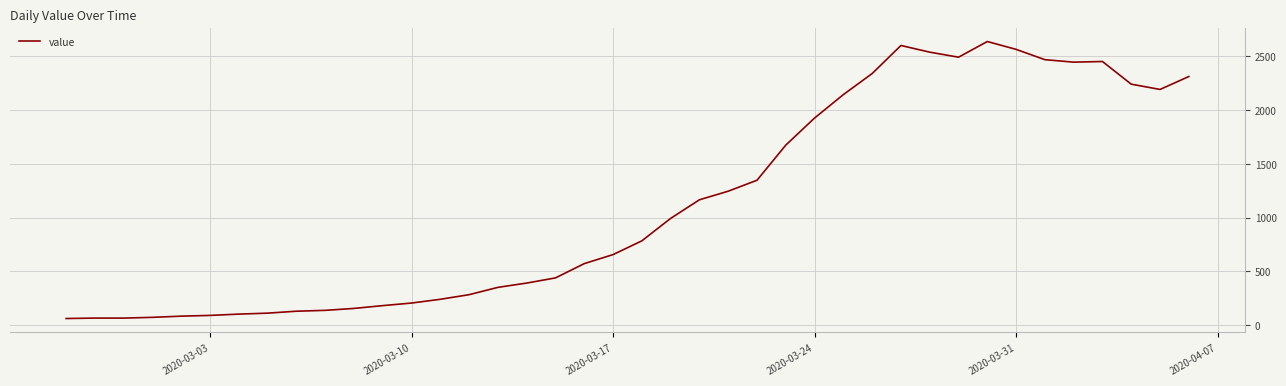

What is the difference between the maximum and minimum values?

2578